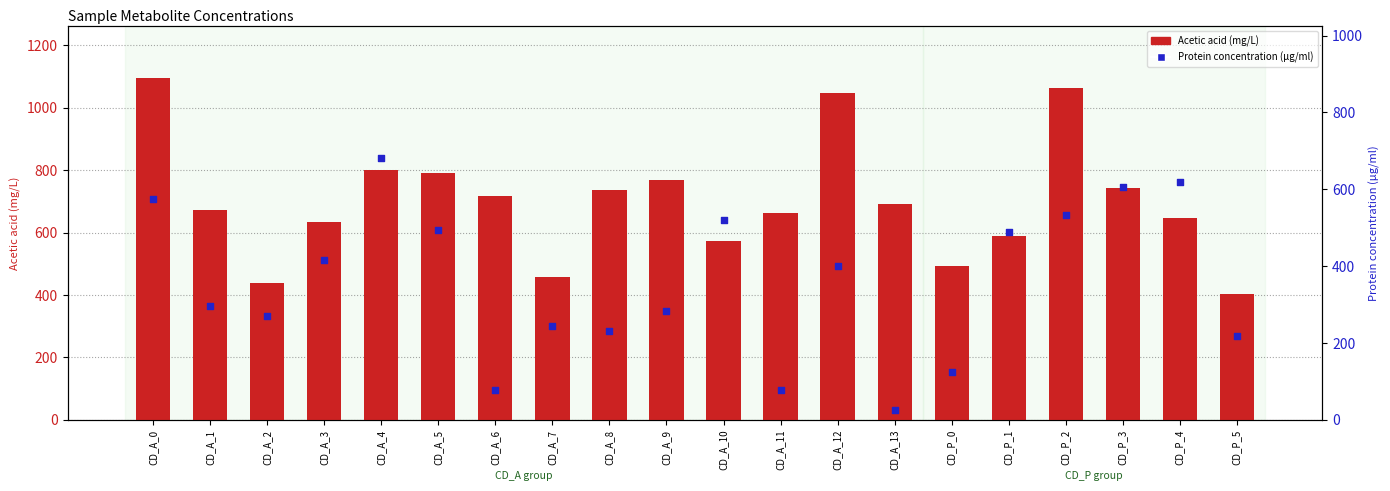

What are all the series names shown in the legend?

Acetic acid (mg/L), Protein concentration (µg/ml)